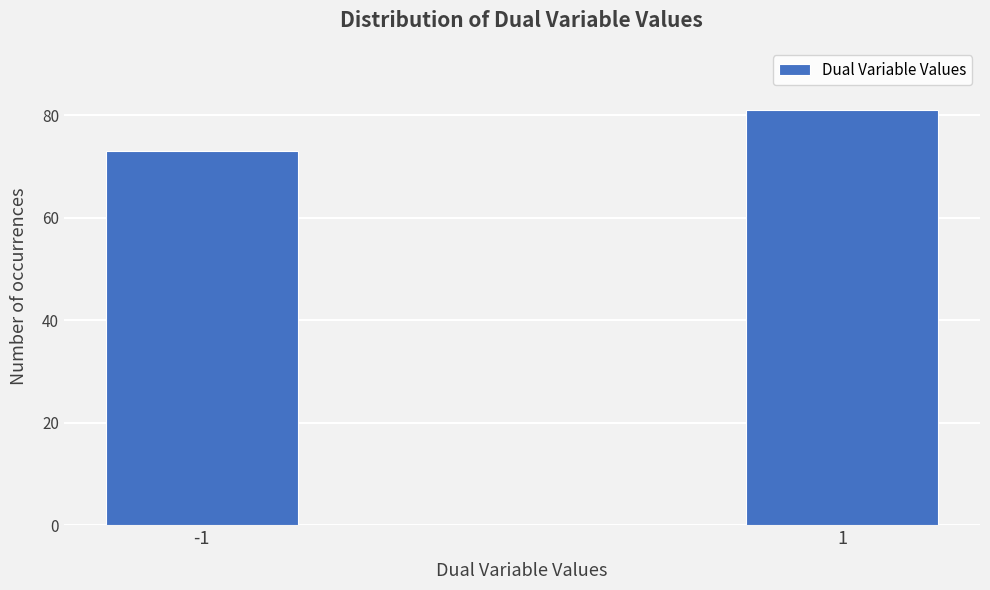

Reading left to right, list all the values displayed in this chart.

-1=73	1=81